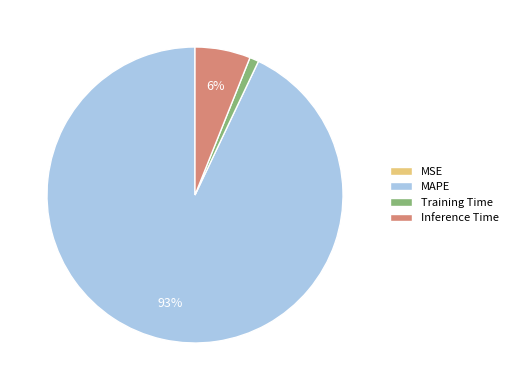

Does Training Time account for over 50% of the chart?

No